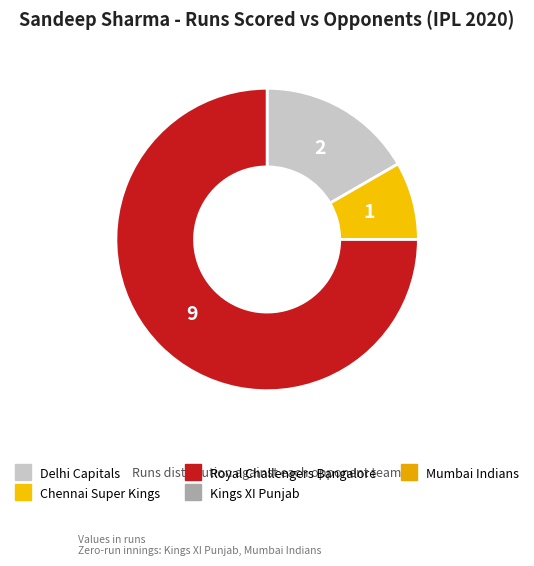

Is there a majority slice in this chart?

Yes